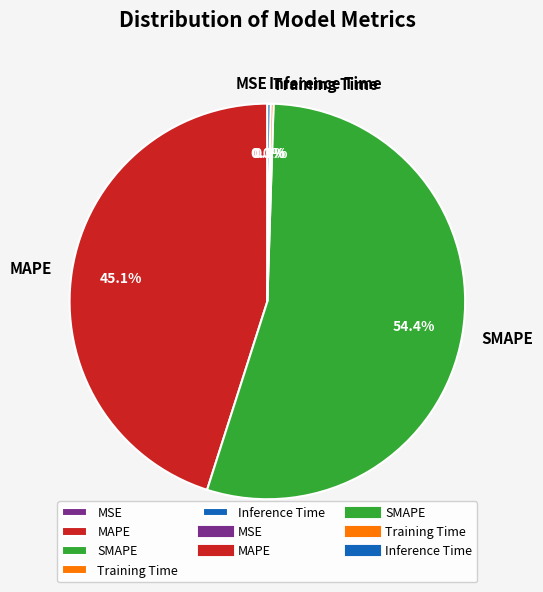

Which slice is the largest?

SMAPE